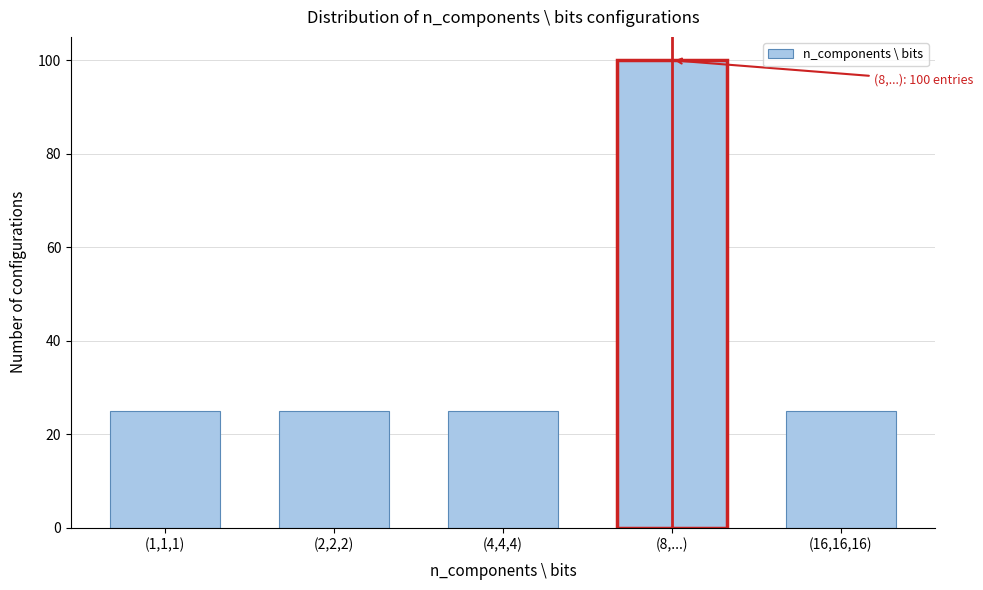

Reading left to right, list all the values displayed in this chart.

(1,1,1)=25	(2,2,2)=25	(4,4,4)=25	(8,...)=100	(16,16,16)=25